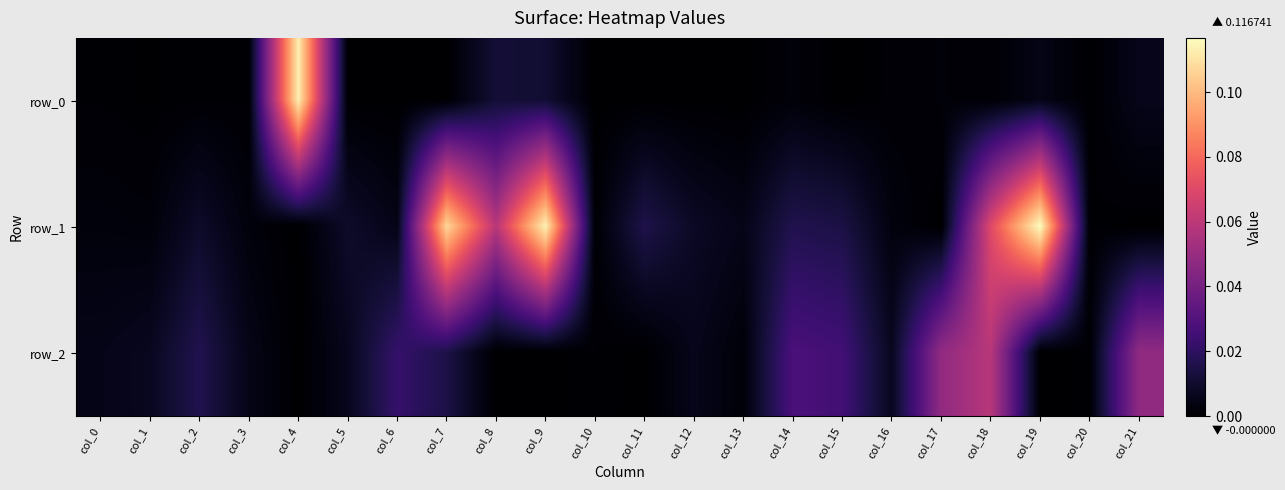

How many series are shown in this chart?

3